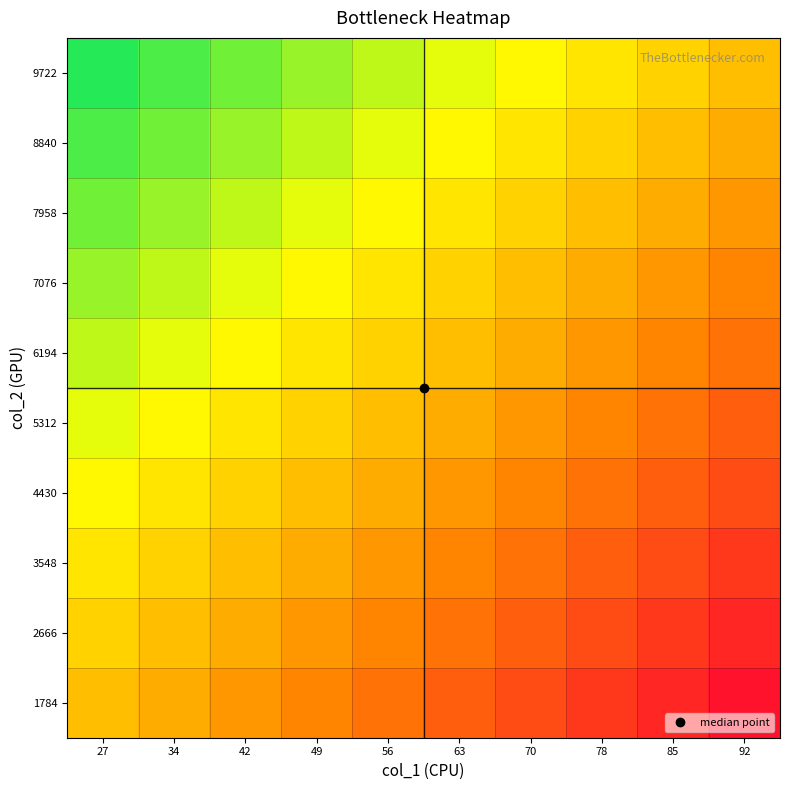

Reading right to left, what are all the values shown in this chart?

1784: 92=-0.9	85=-0.8	78=-0.7	70=-0.6	63=-0.5	56=-0.4	49=-0.3	42=-0.2	34=-0.1	27=0.0
2666: 92=-0.8	85=-0.7	78=-0.6	70=-0.5	63=-0.4	56=-0.3	49=-0.2	42=-0.1	34=0.0	27=0.1
3548: 92=-0.7	85=-0.6	78=-0.5	70=-0.4	63=-0.3	56=-0.2	49=-0.1	42=0.0	34=0.1	27=0.2
4430: 92=-0.6	85=-0.5	78=-0.4	70=-0.3	63=-0.2	56=-0.1	49=0.0	42=0.1	34=0.2	27=0.3
5312: 92=-0.5	85=-0.4	78=-0.3	70=-0.2	63=-0.1	56=0.0	49=0.1	42=0.2	34=0.3	27=0.4
6194: 92=-0.4	85=-0.3	78=-0.2	70=-0.1	63=0.0	56=0.1	49=0.2	42=0.3	34=0.4	27=0.5
7076: 92=-0.3	85=-0.2	78=-0.1	70=0.0	63=0.1	56=0.2	49=0.3	42=0.4	34=0.5	27=0.6
7958: 92=-0.2	85=-0.1	78=0.0	70=0.1	63=0.2	56=0.3	49=0.4	42=0.5	34=0.6	27=0.7
8840: 92=-0.1	85=0.0	78=0.1	70=0.2	63=0.3	56=0.4	49=0.5	42=0.6	34=0.7	27=0.8
9722: 92=0.0	85=0.1	78=0.2	70=0.3	63=0.4	56=0.5	49=0.6	42=0.7	34=0.8	27=0.9